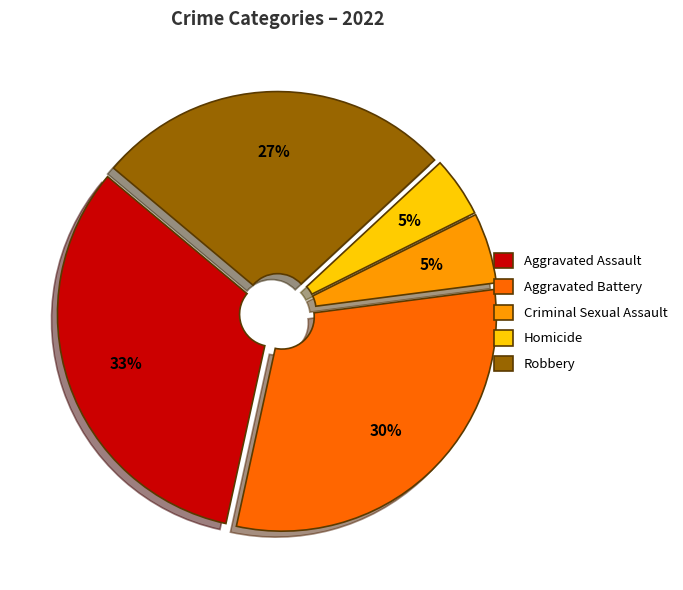

Is Robbery the majority of the pie?

No